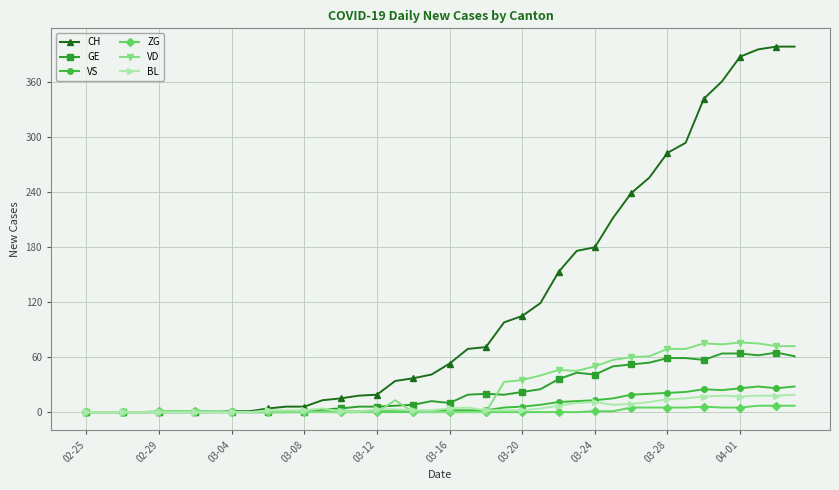

Which series has the largest total across all categories?

CH